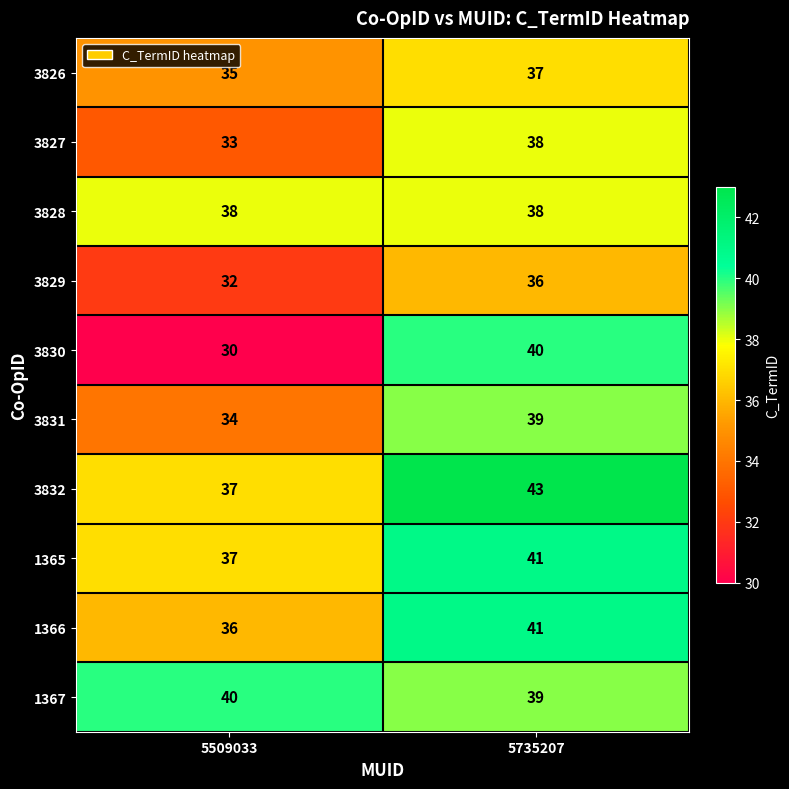

The value of 3828 at 5735207 is 38. True or false?

True